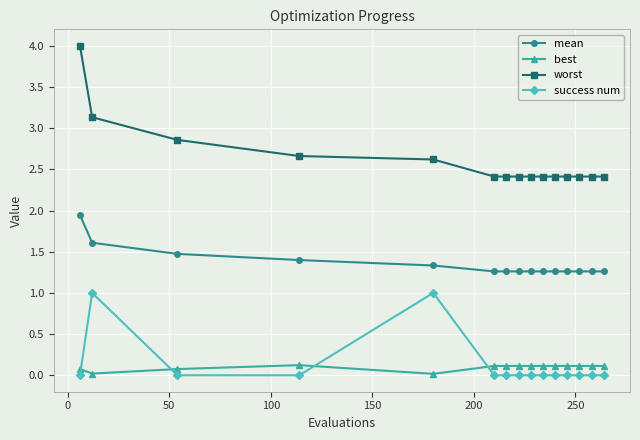

What is the sum of all worst values?

39.4